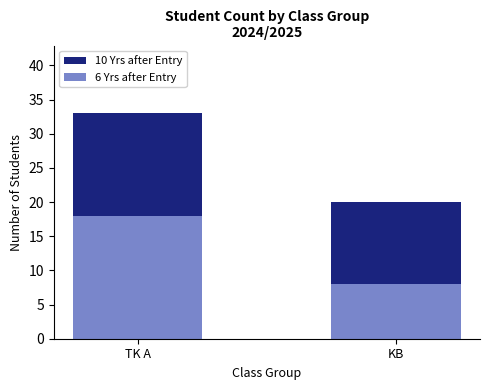

Reading left to right, extract all data points from this chart.

10 Yrs after Entry: 33	20
6 Yrs after Entry: 18	8